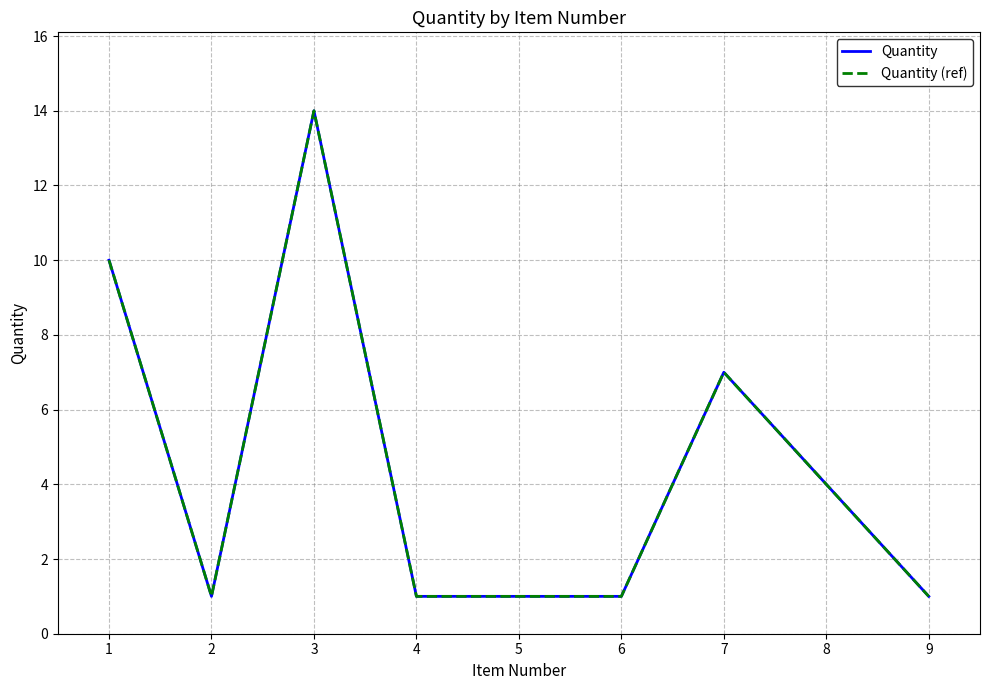

Is this an area chart (filled region under the line)?

No